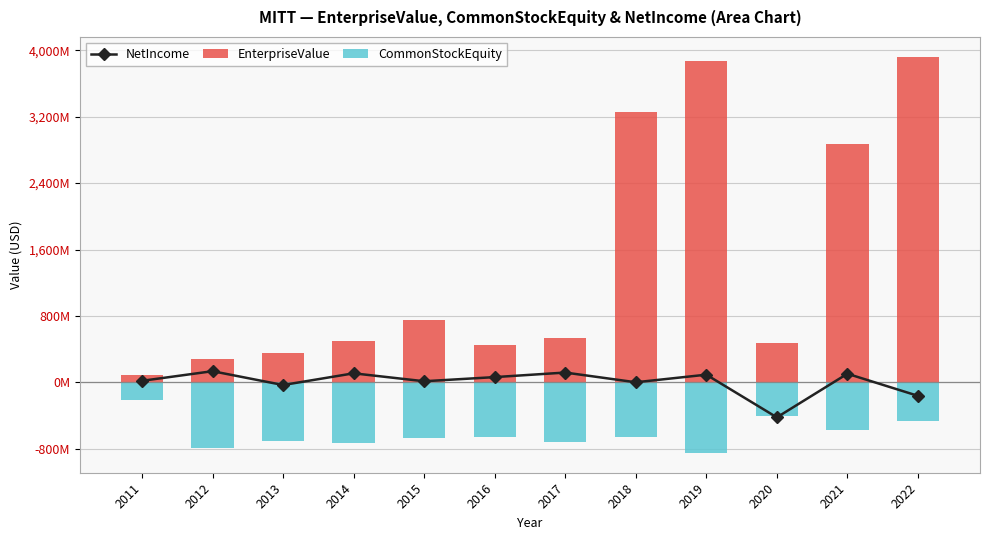

What is the minimum value shown in the chart?

-849046000.0